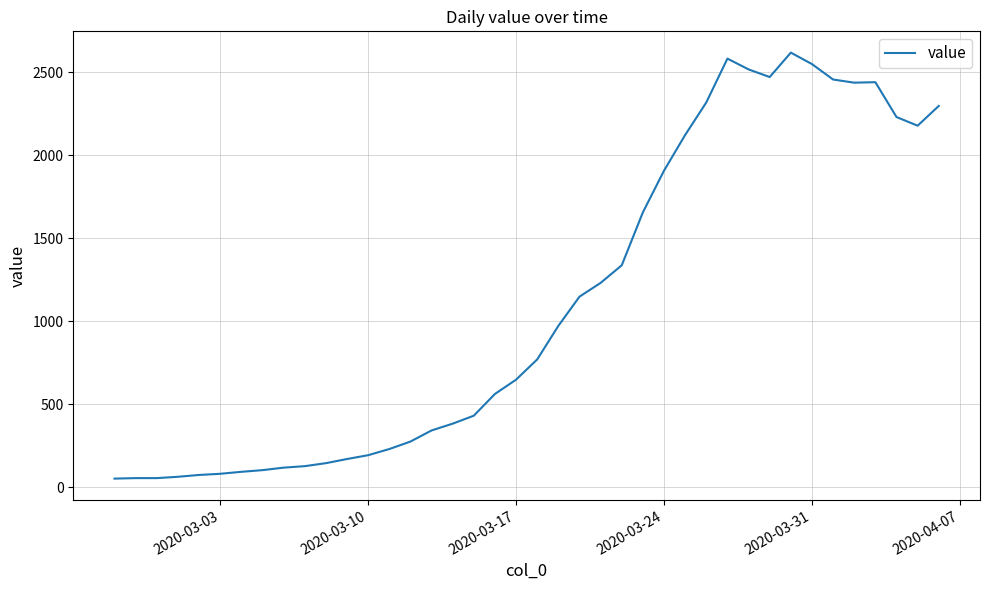

What is the greatest value displayed?

2617